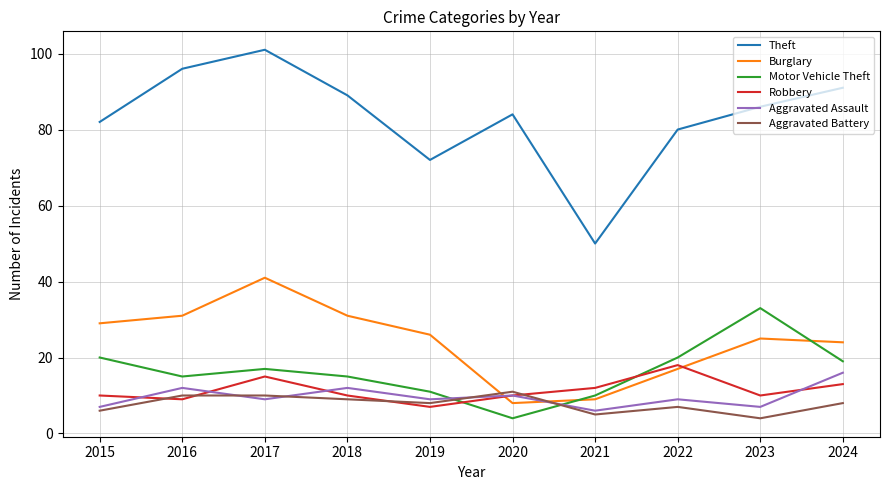

Does the chart display data point markers on the line(s)?

No